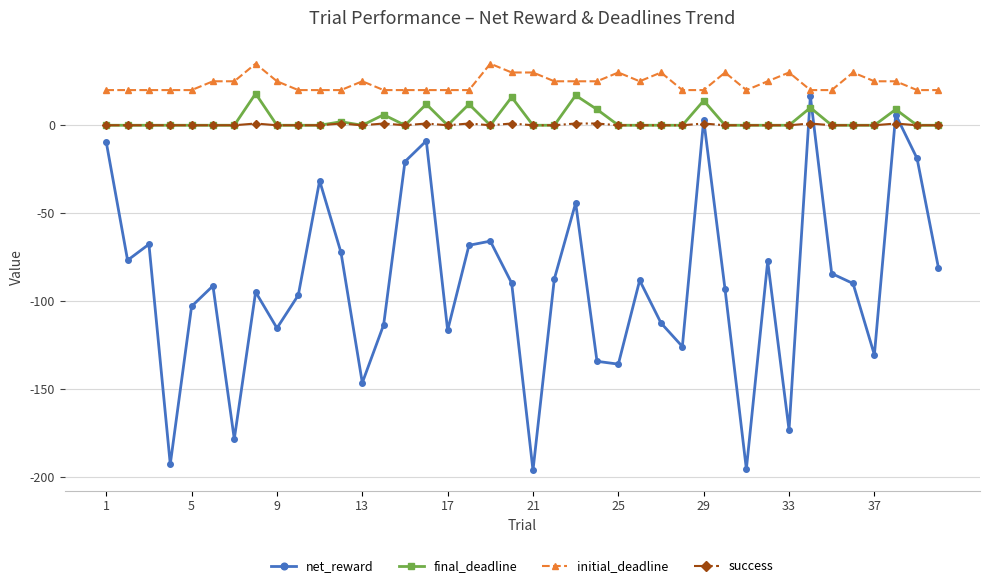

What is the lowest value of the net_reward series?

-196.1